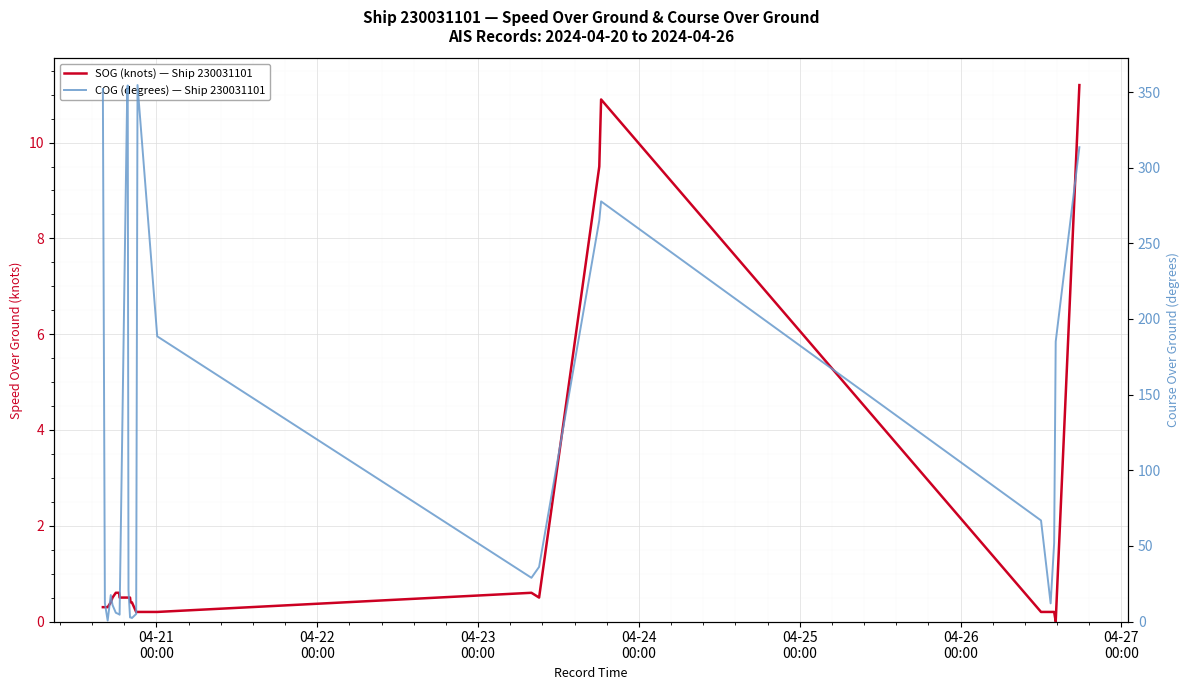

List the series in order of their peak value, highest first.

COG (degrees) — Ship 230031101, SOG (knots) — Ship 230031101